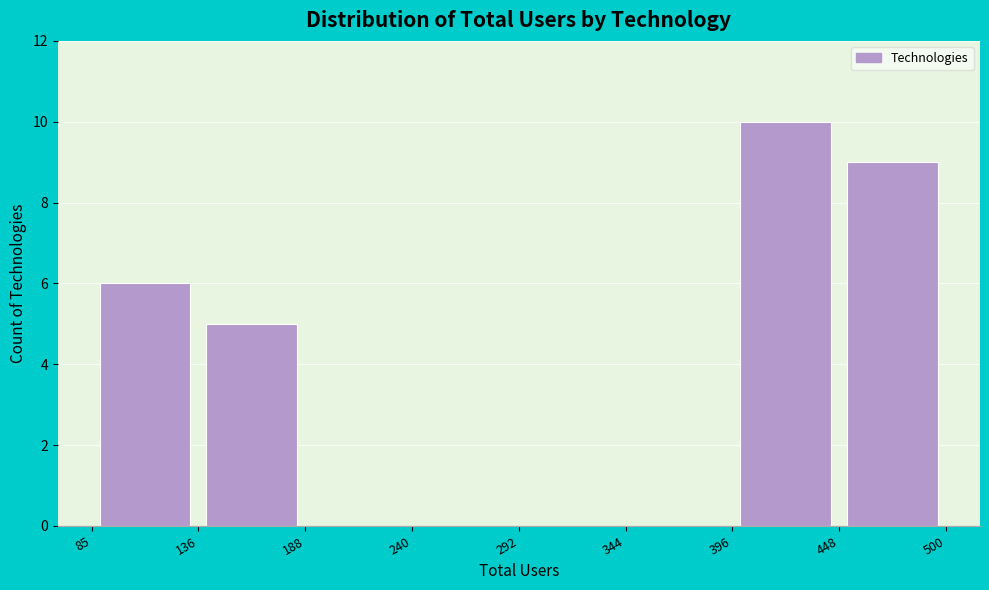

Over which range of the x-axis is the bar tallest?

396 to 448